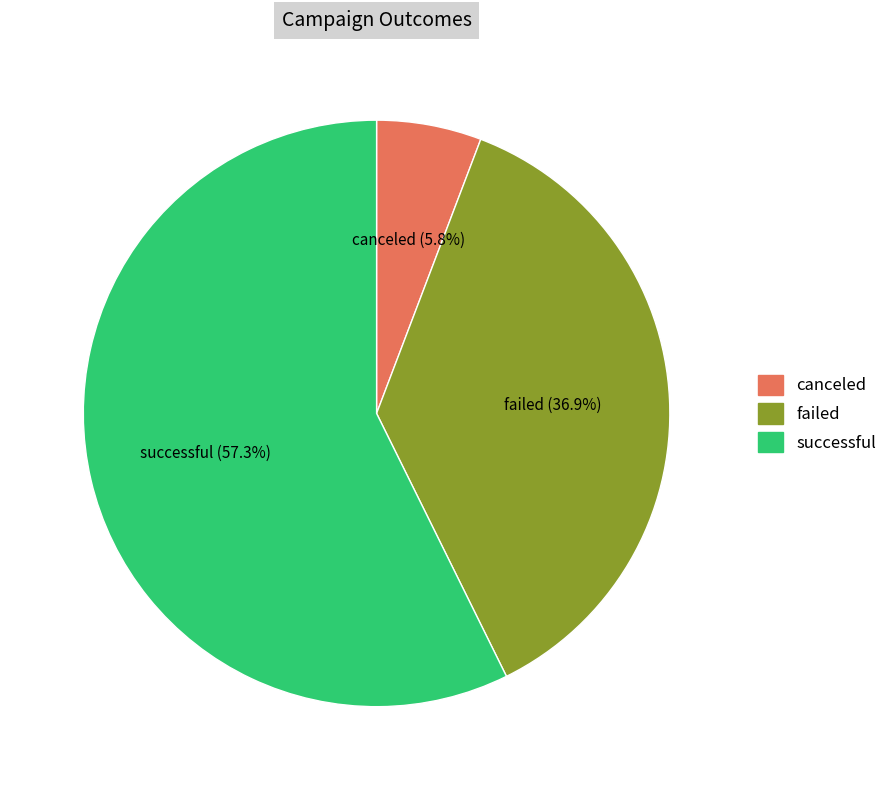

To the nearest percent, what is the difference between the largest and smallest slice percentages?

52%